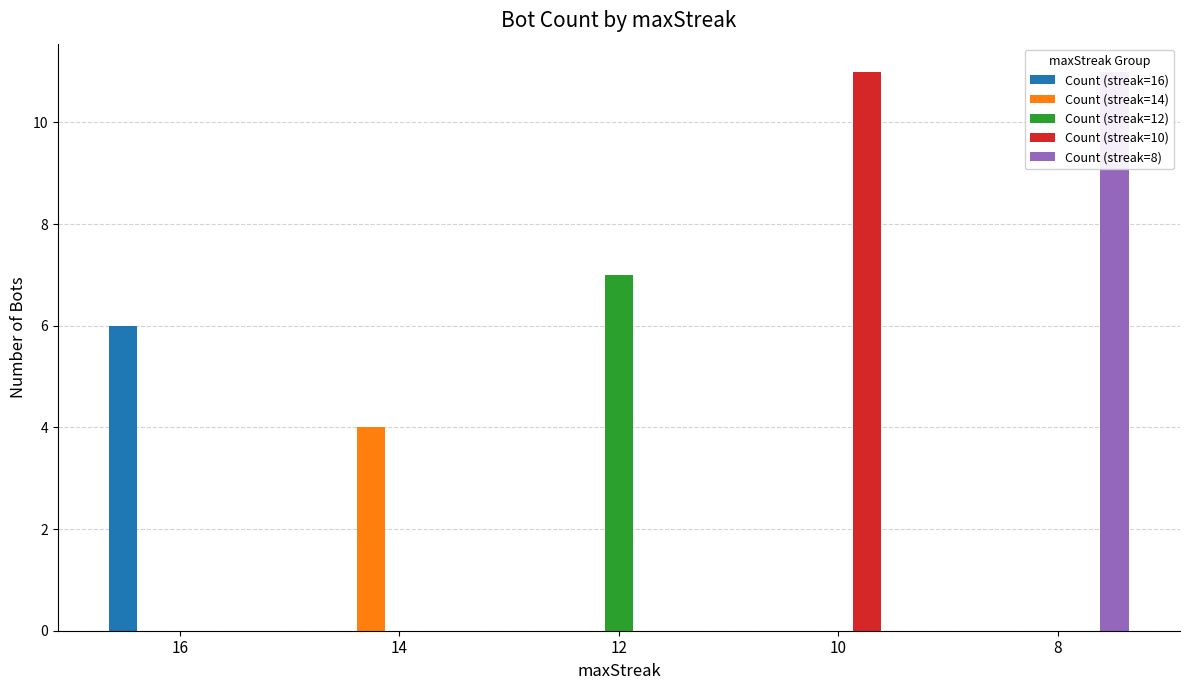

At which label is Count (streak=10) closest to 5?

16